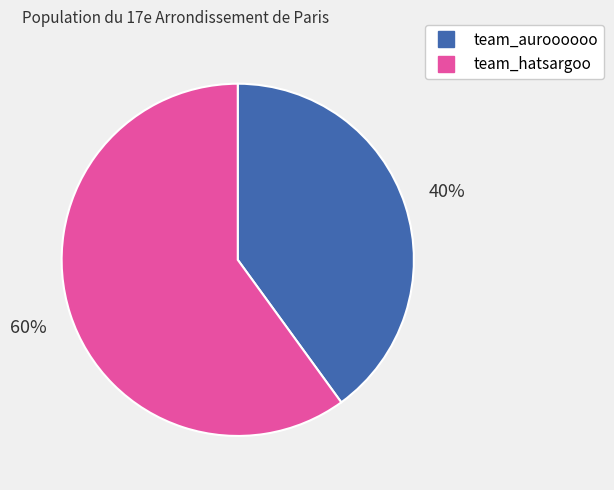

What is the smallest slice in the pie chart?

team_auroooooo